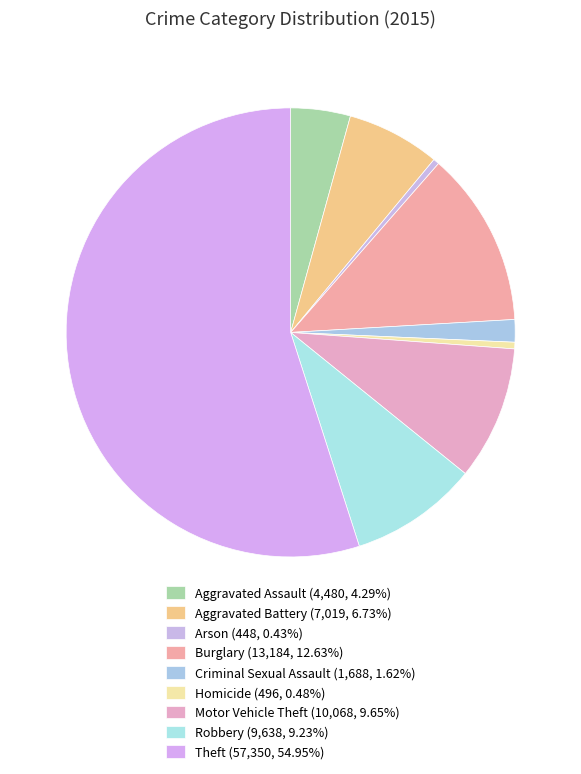

How many slices are in this pie chart?

9